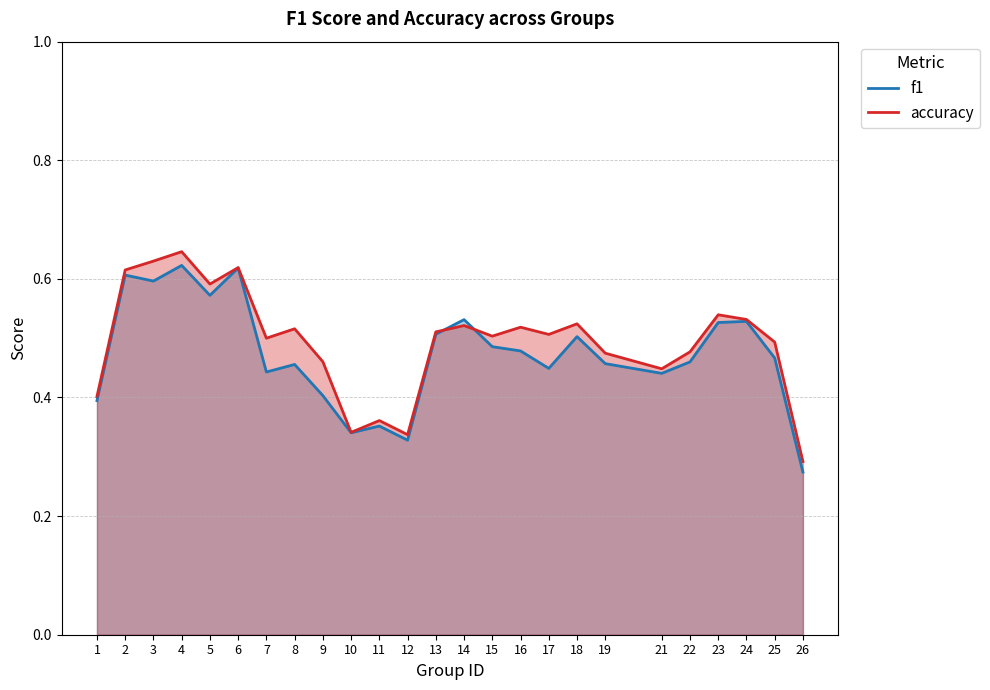

True or false: f1 has a value of 0.2 at 9.

False